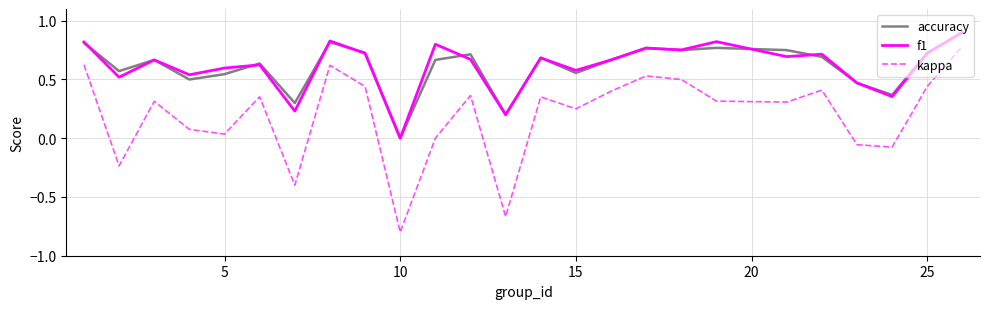

True or false: accuracy and kappa cross at least once.

False